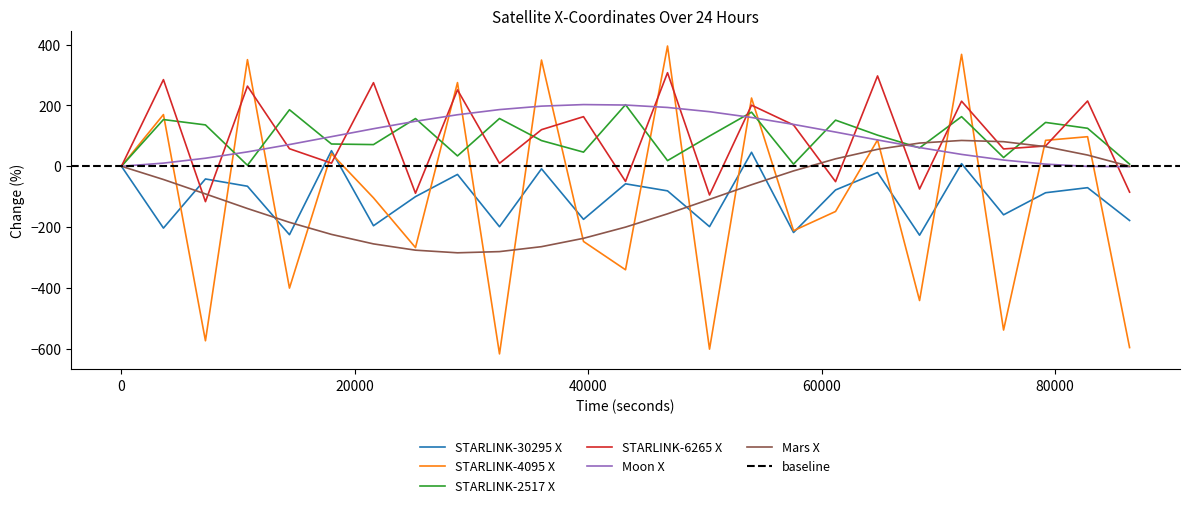

How many negative values does the STARLINK-30295 X series have?

21